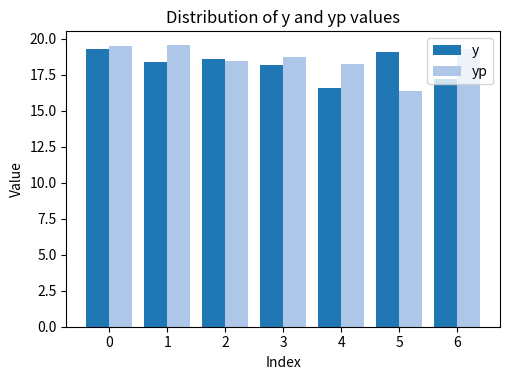

Read the y value at 0.

19.3